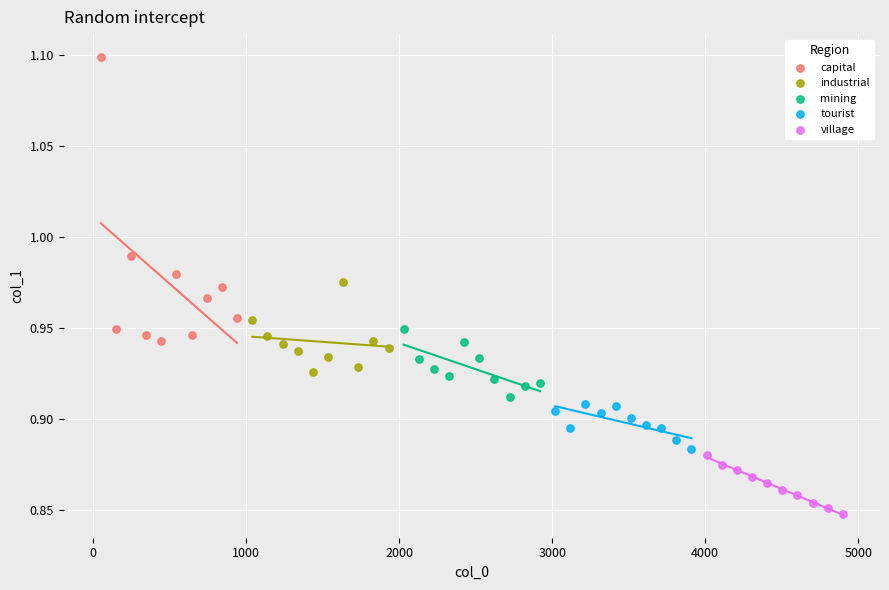

Which series has the widest spread of Y values?

capital